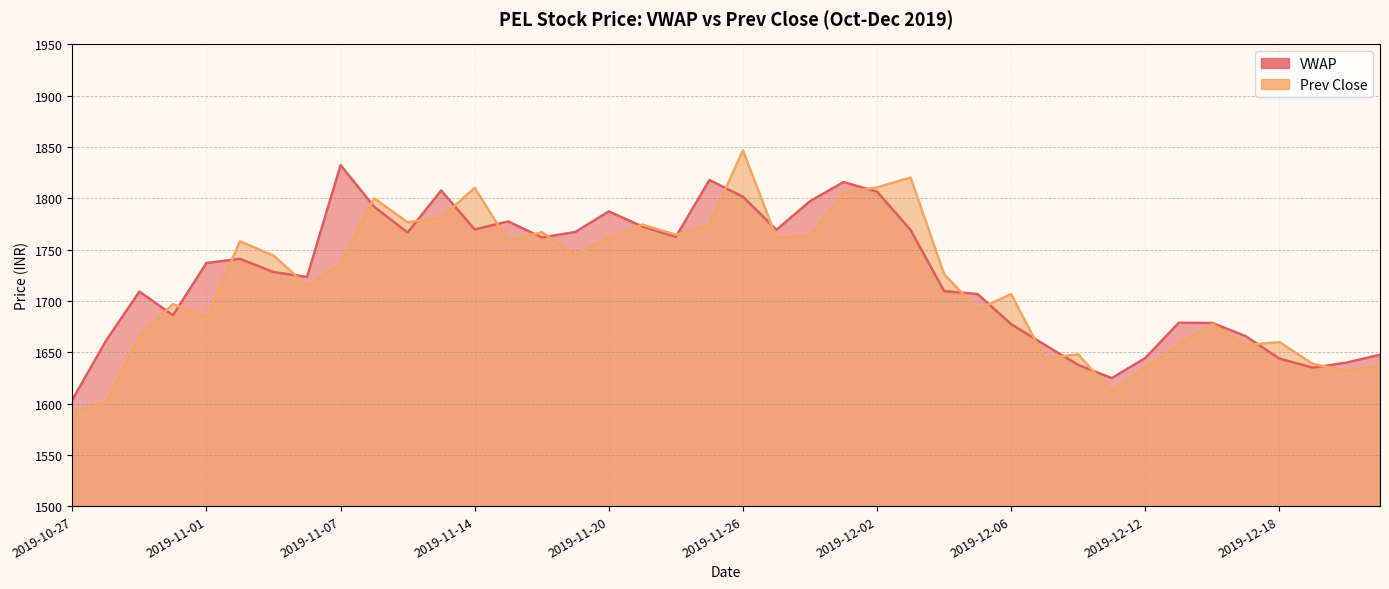

In Prev Close, how many points are higher than both neighbors (excluding endpoints)?

12